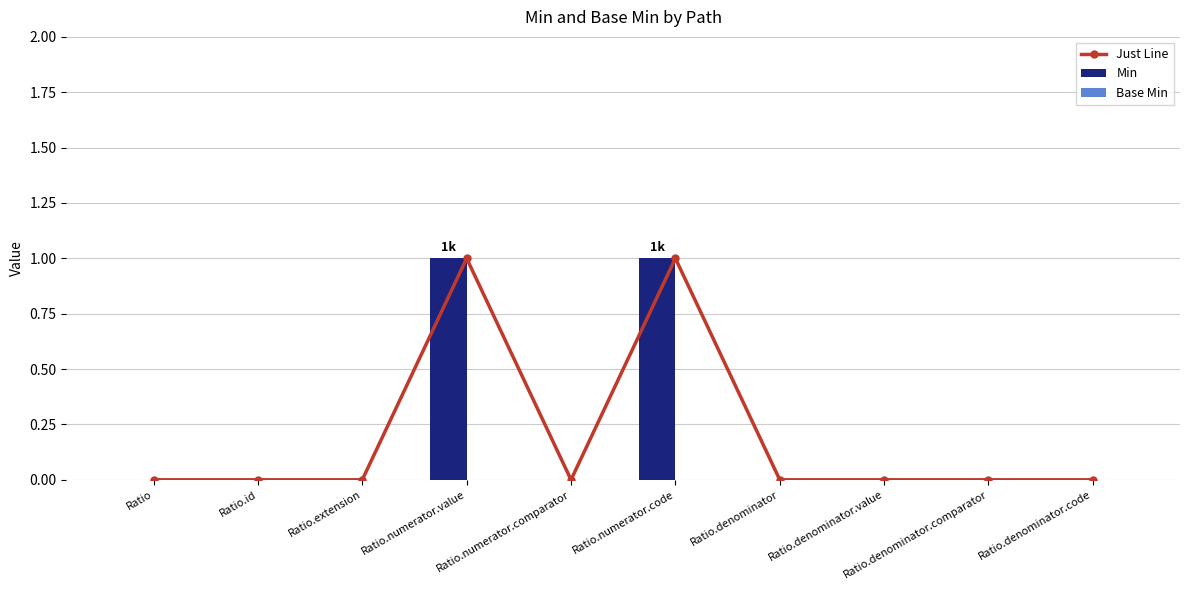

Reading left to right, list all the values displayed in this chart.

Just Line: 0	0	0	1	0	1	0	0	0	0
Min: 0	0	0	1	0	1	0	0	0	0
Base Min: 0	0	0	0	0	0	0	0	0	0